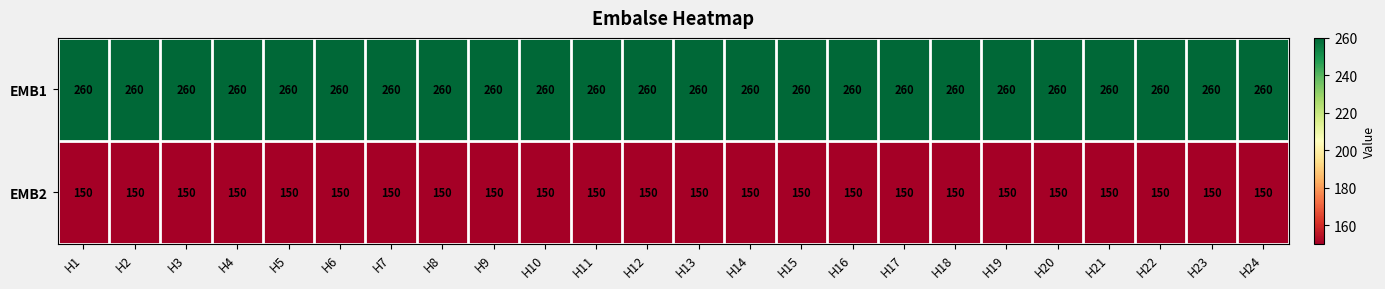

What is the smallest value displayed?

150